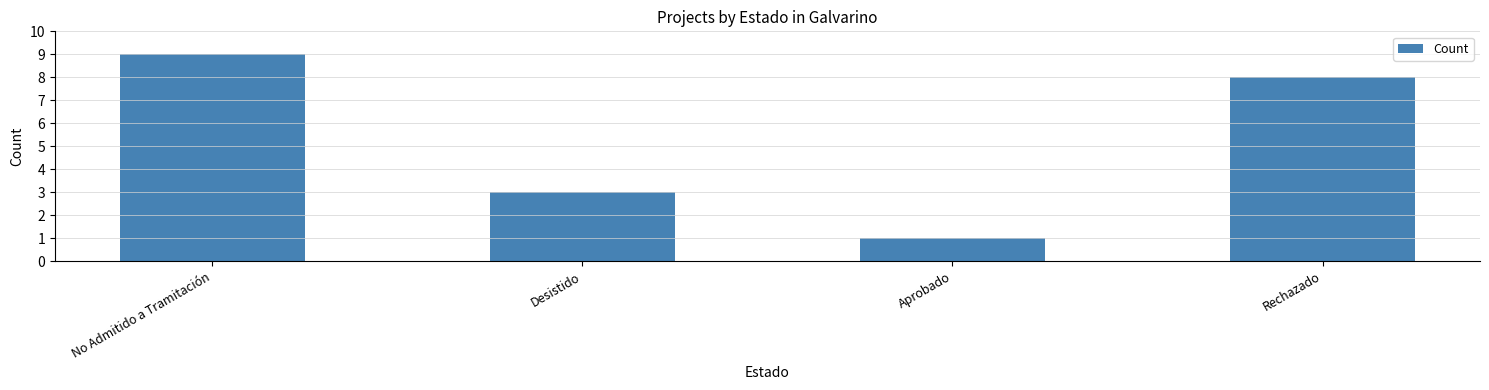

Does the chart contain any negative values?

No